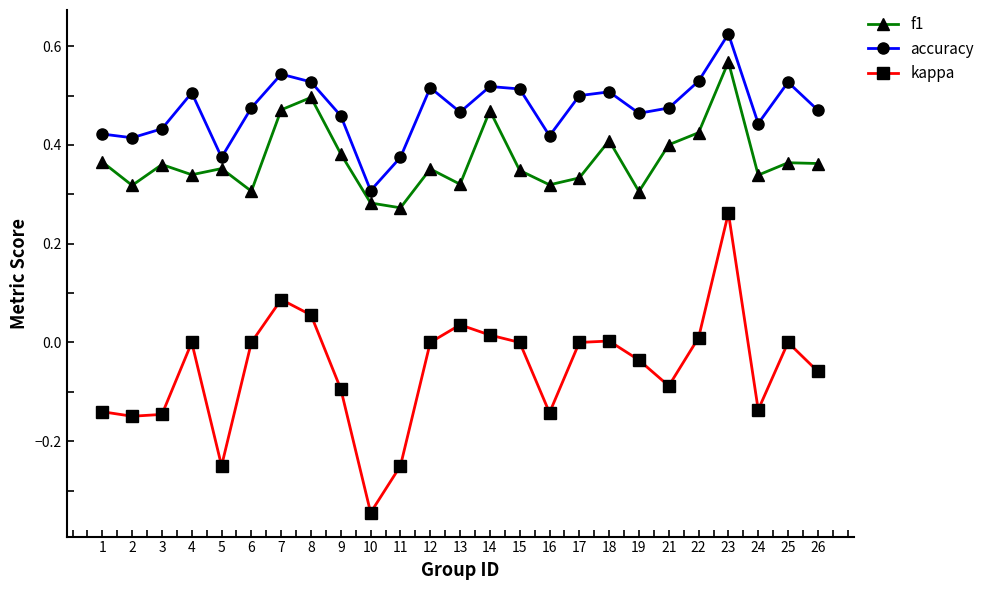

Which category has the highest value in the accuracy series?

23